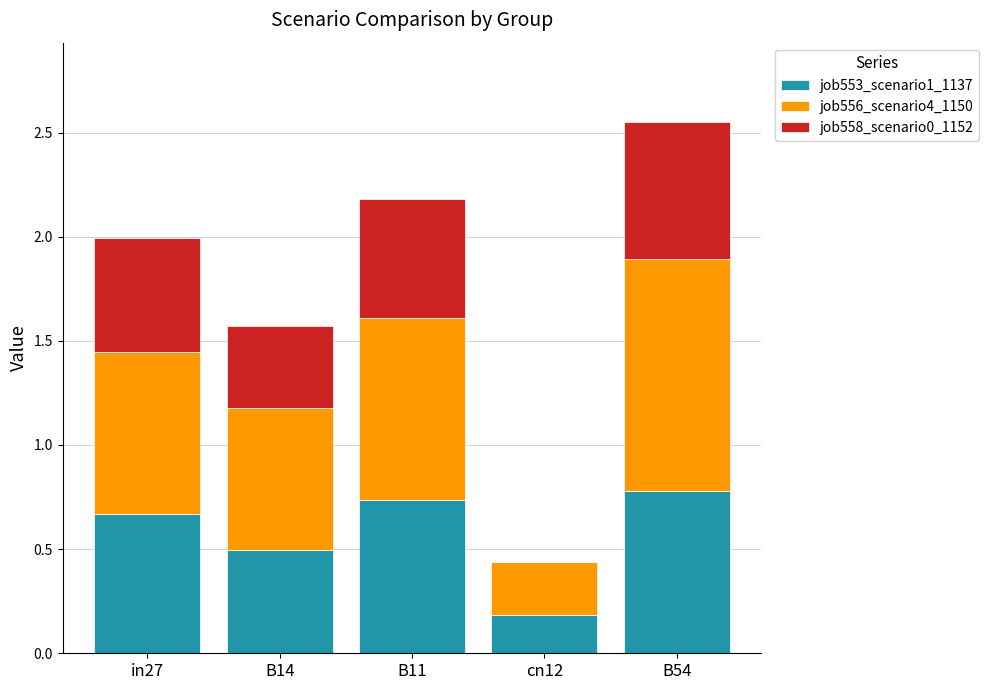

At which category is the sum across all series the highest?

B54